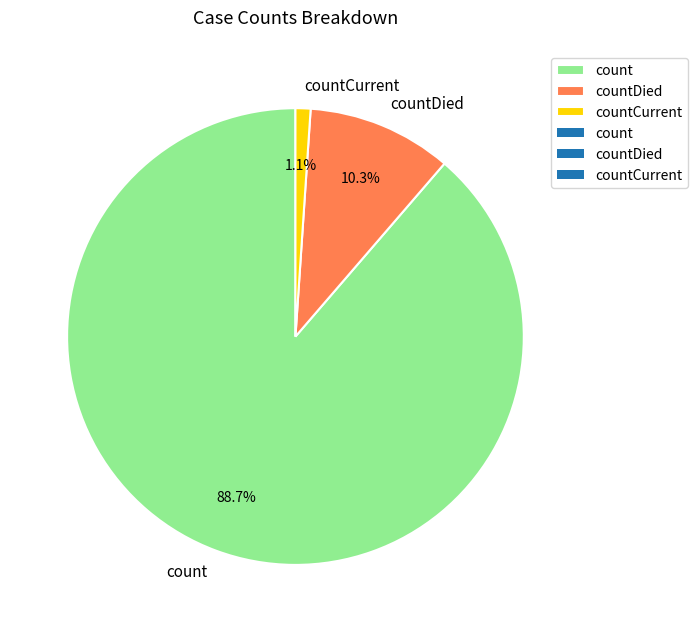

Count the number of slices in the pie.

3